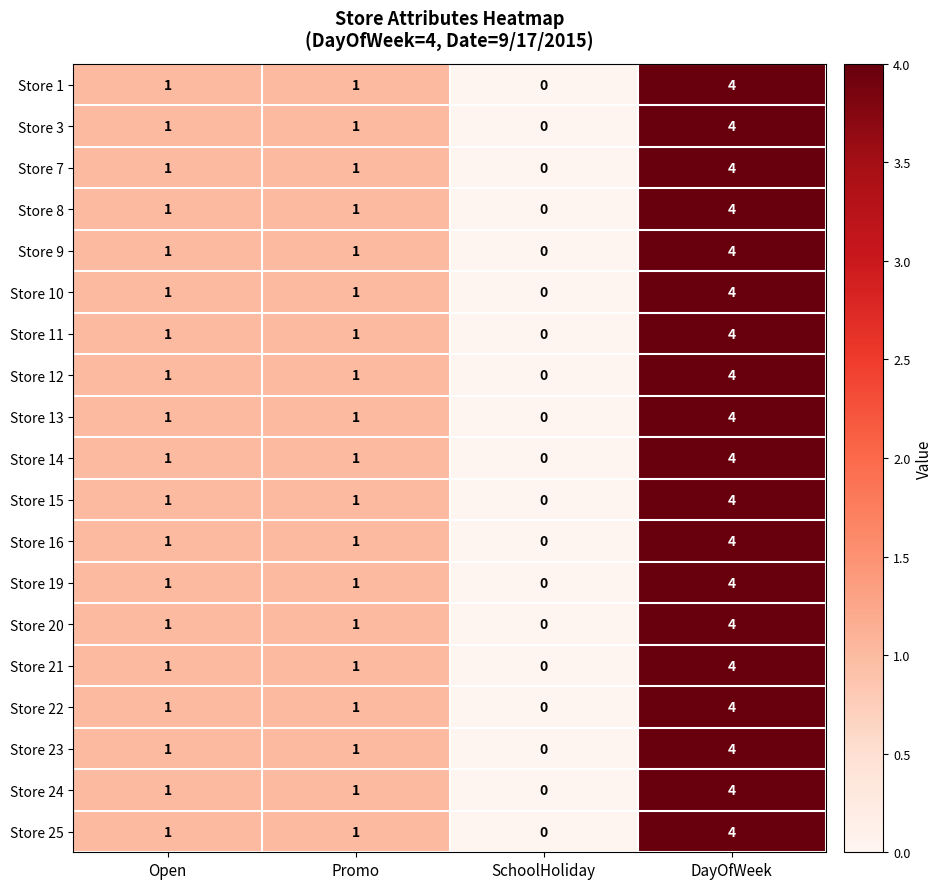

The value of Store 25 at Open is 1. True or false?

True